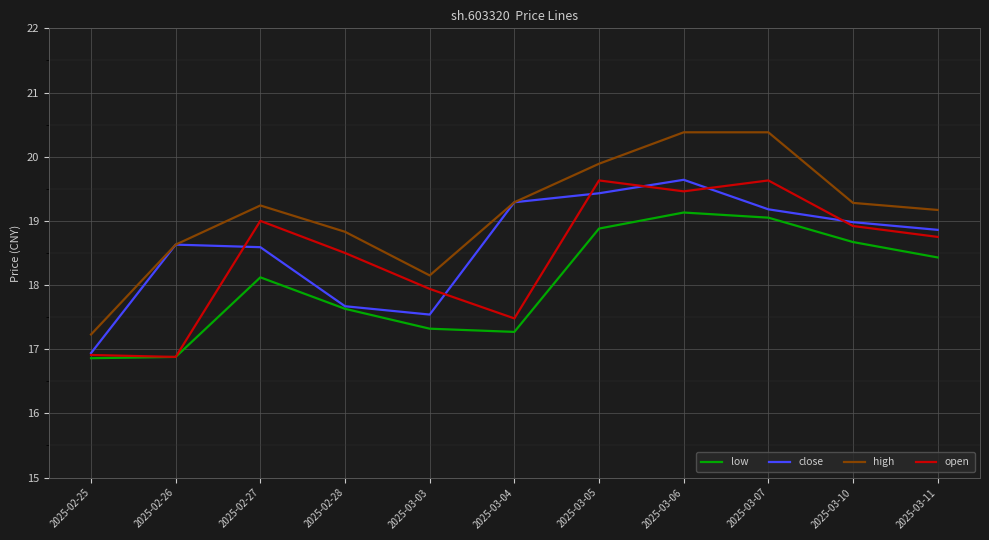

What is the spread (max minus min) of values at 2025-03-04?

2.0